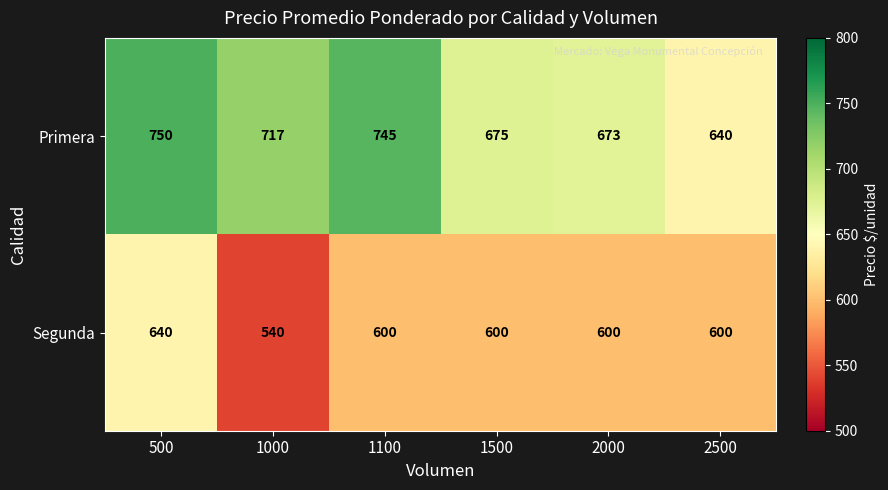

What is the maximum value shown in the chart?

750